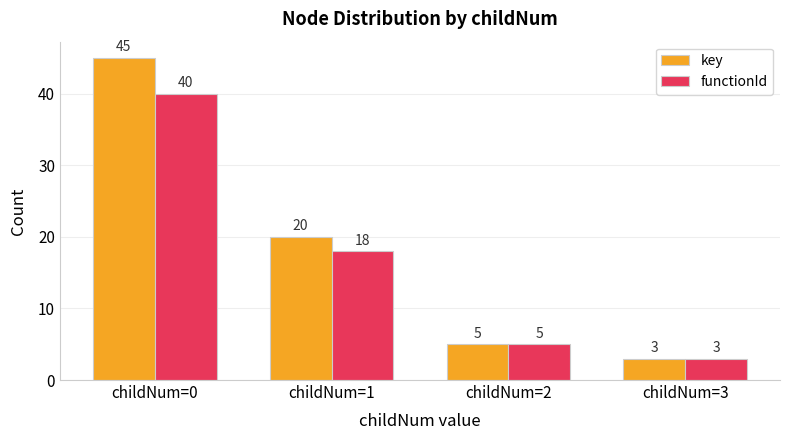

Reading right to left, what are all the values shown in this chart?

key: 3	5	20	45
functionId: 3	5	18	40